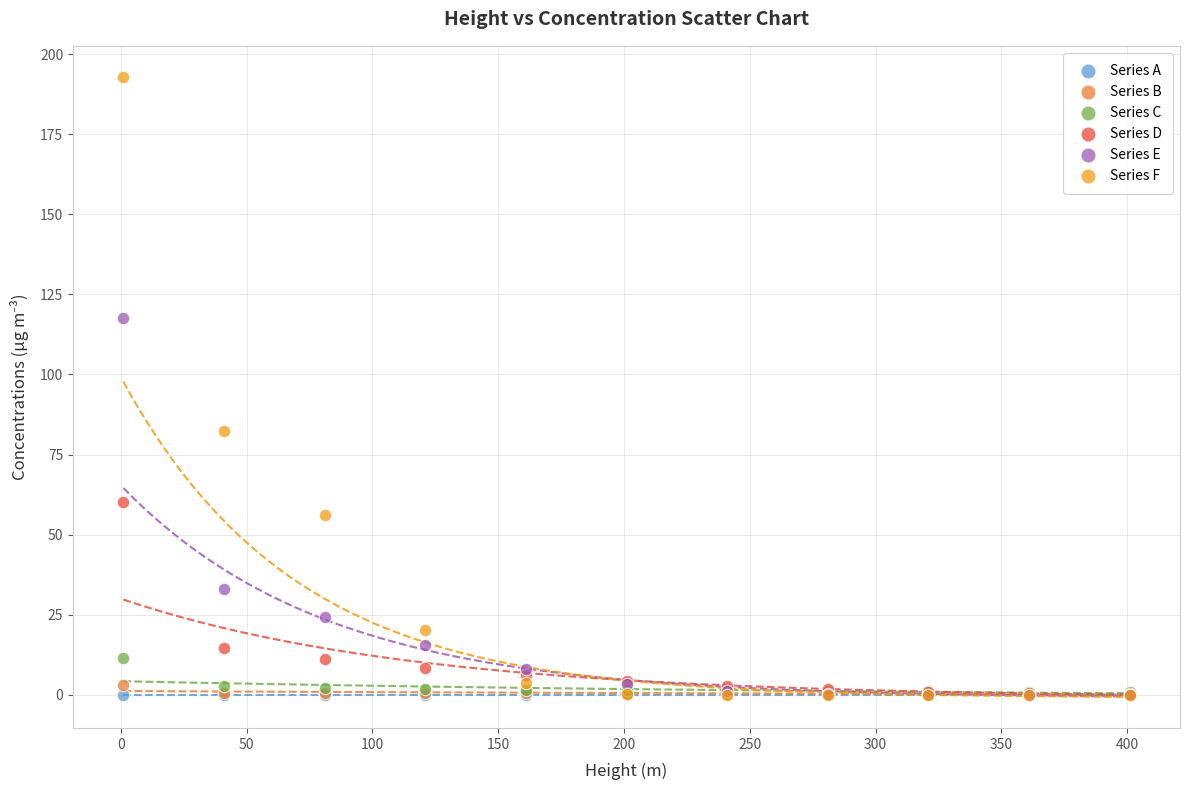

Which series reaches the maximum Y coordinate?

Series F